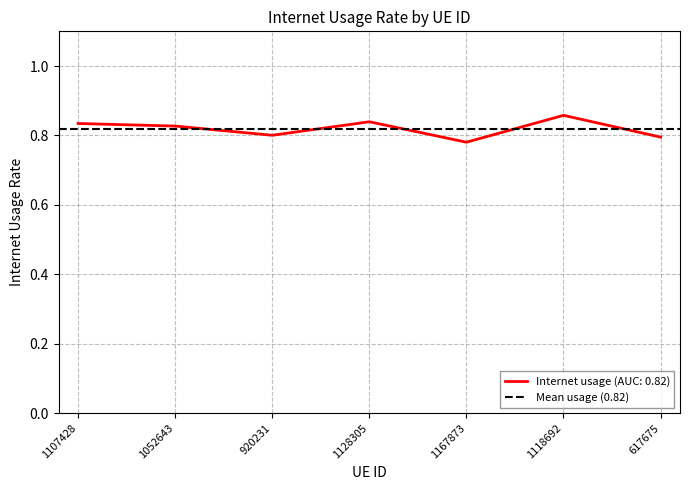

What is the difference between the maximum and second lowest values?

0.1